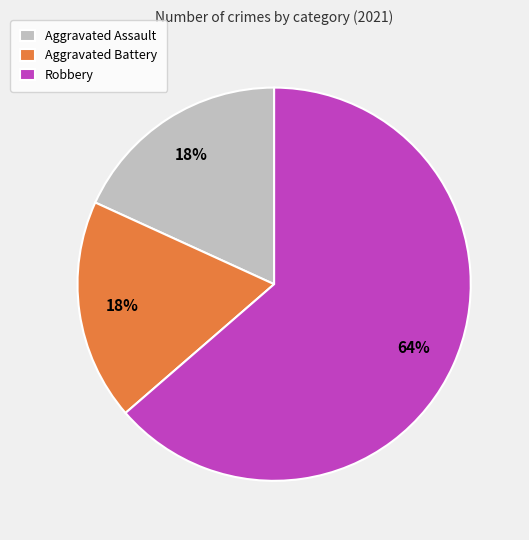

Approximately how many times larger is the value at Aggravated Assault compared to Robbery?

0.3